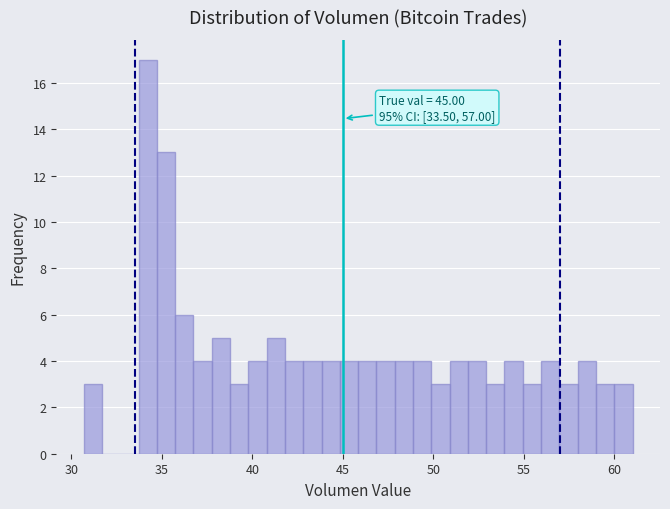

Read against the x-axis, roughly where is the centre of the tallest bar?

34.0